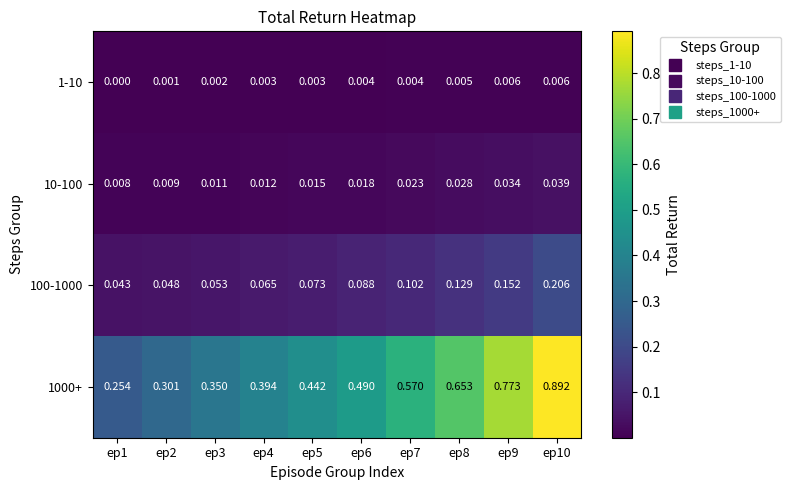

Which series changed the most between ep2 and ep5?

1000+